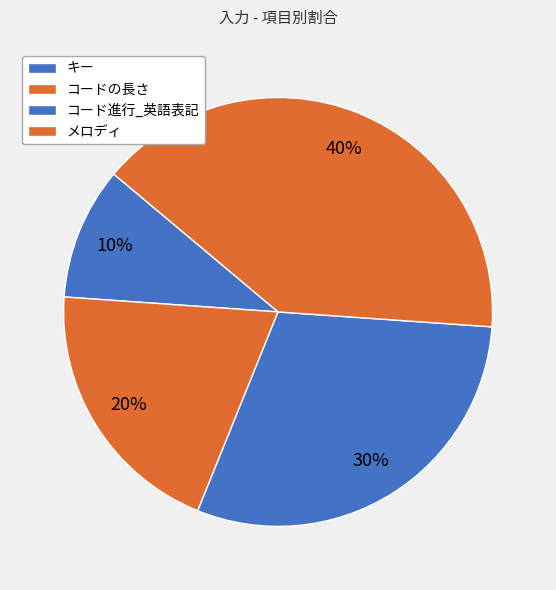

What percentage is the コード進行_英語表記 slice, to the nearest percent?

30%